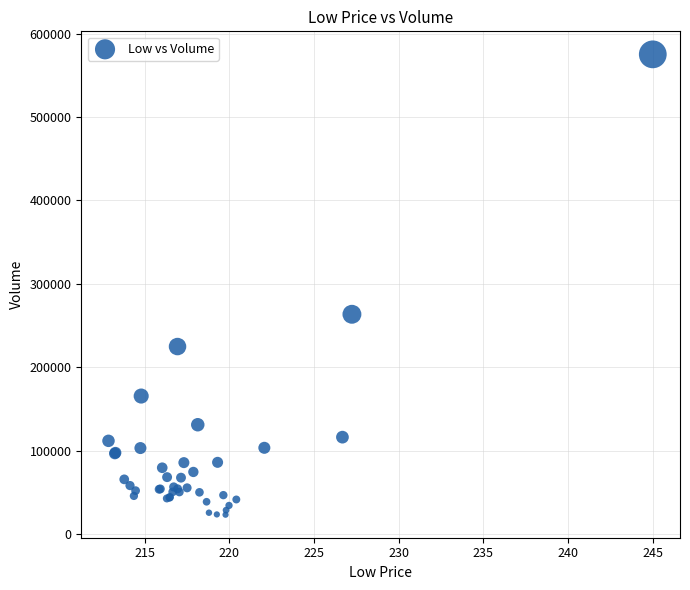

What Y value in the scatter plot is closest to 299192?

263518